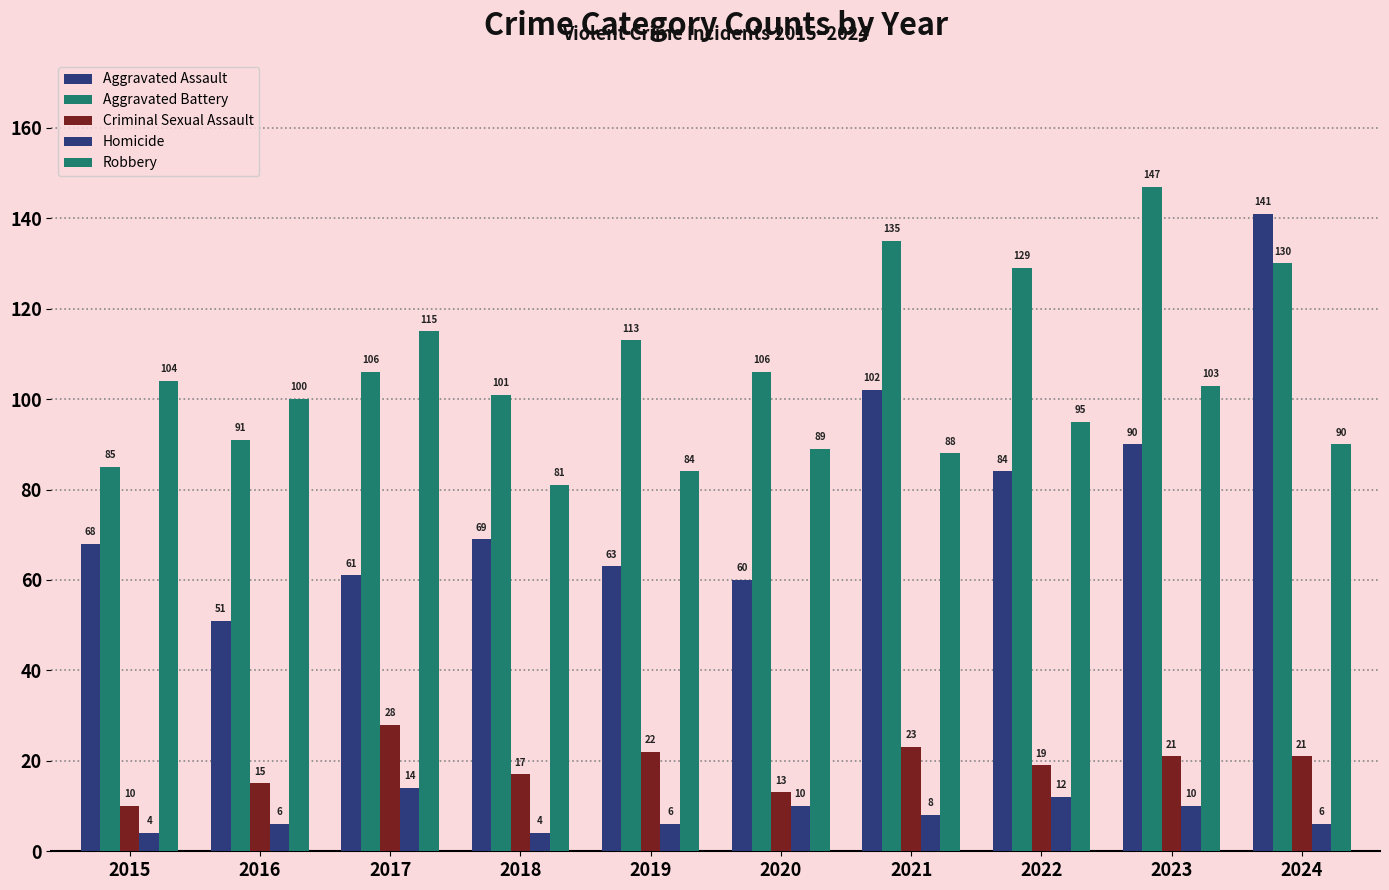

How many groups of bars are there?

10